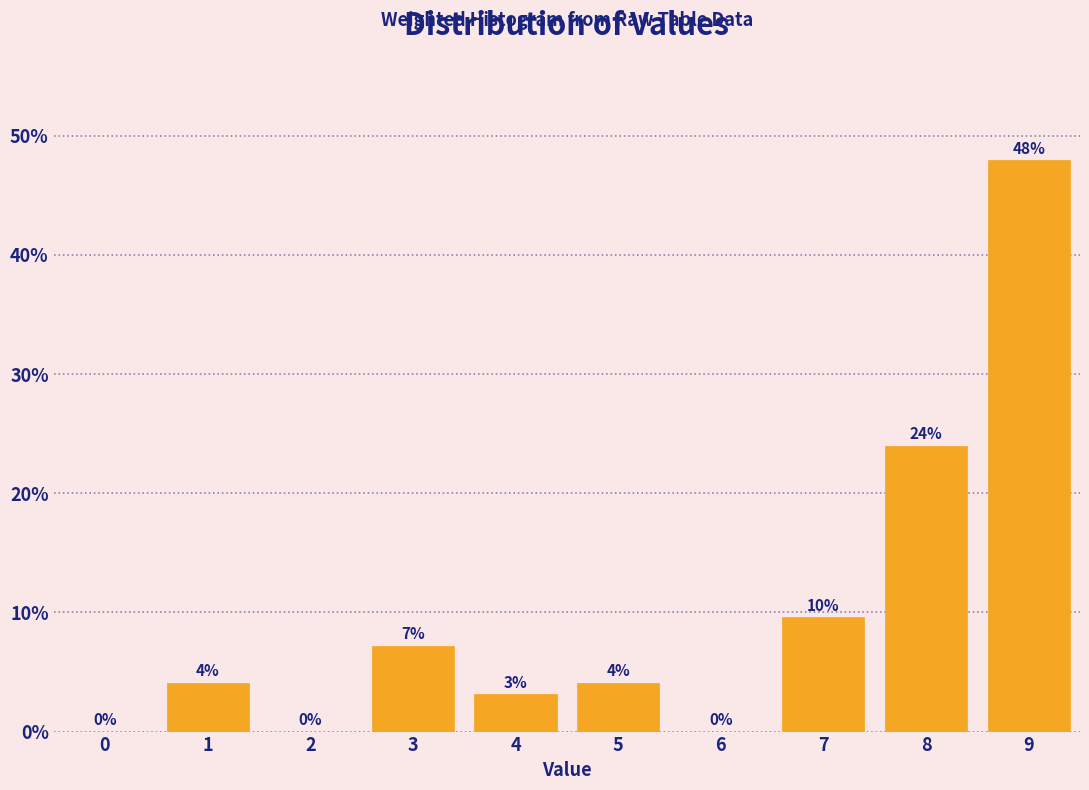

What is the maximum value shown in the chart?

48.0